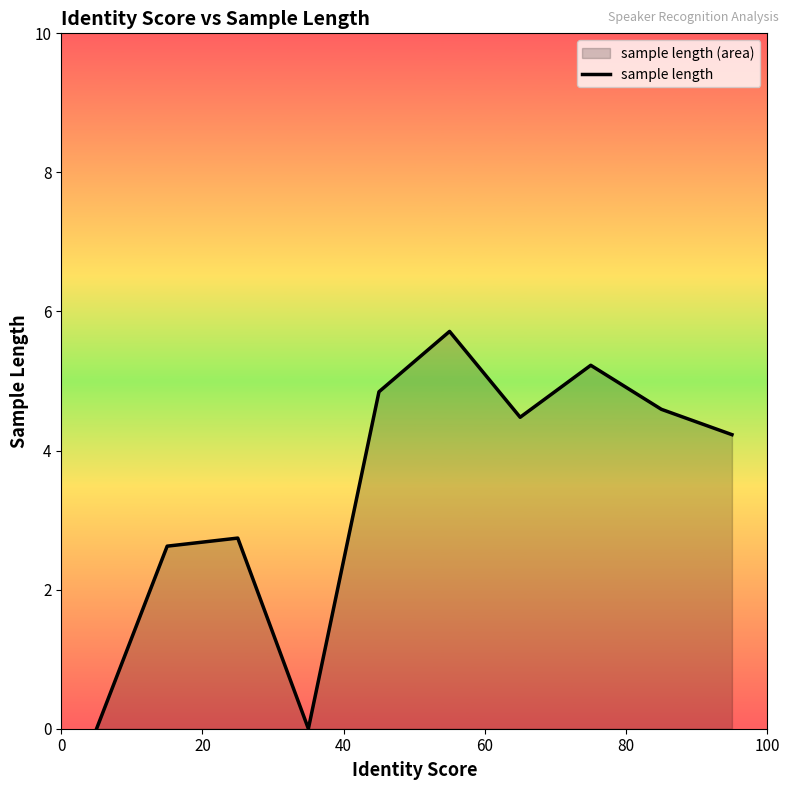

What is the maximum value shown in the chart?

5.7